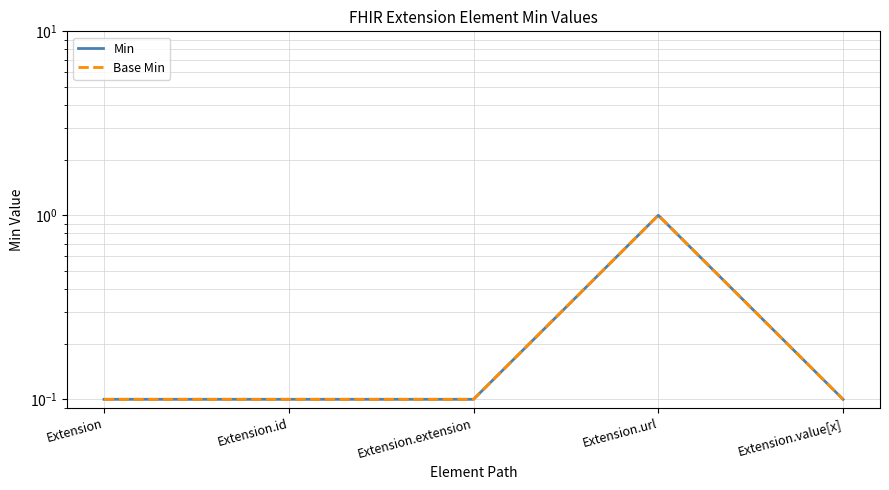

Between Extension.extension and Extension, which is larger?

Extension.extension